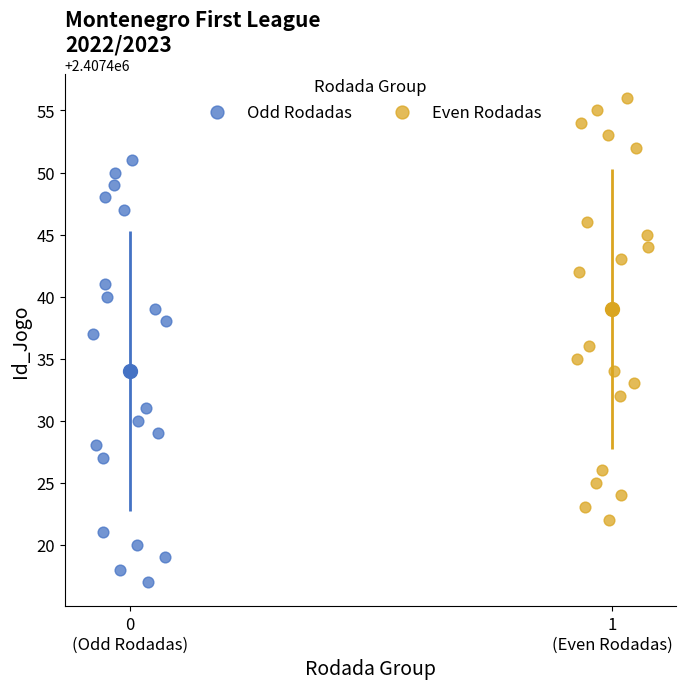

Which series reaches the minimum Y coordinate?

Odd Rodadas